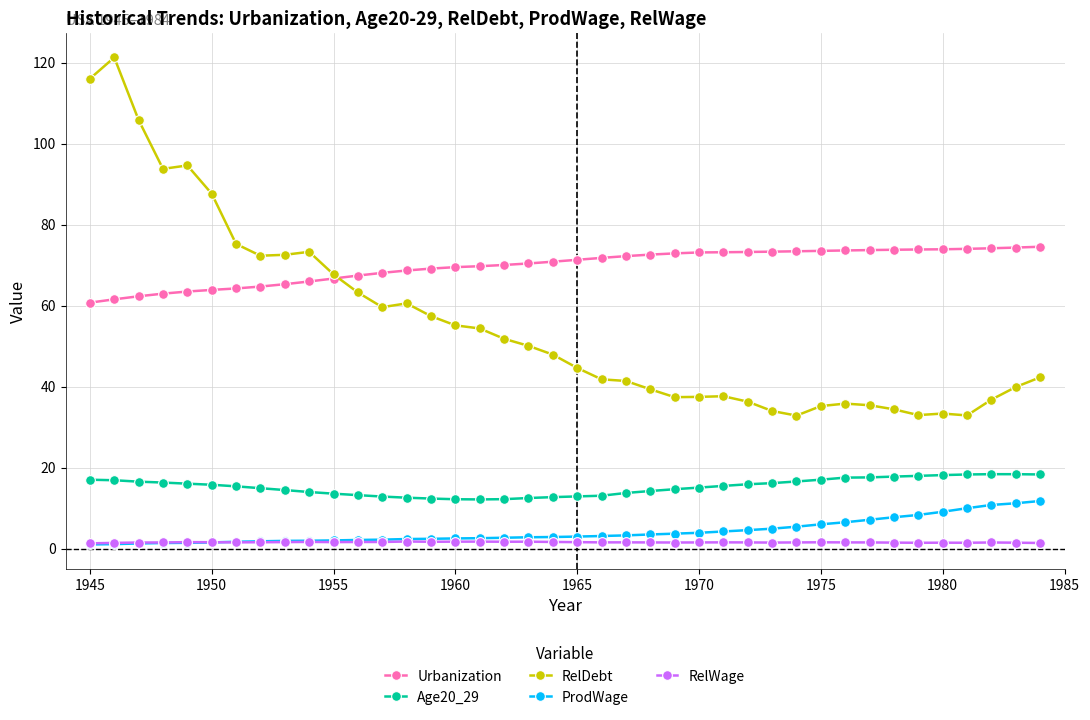

Rank the series by their maximum value, from highest to lowest.

RelDebt, Urbanization, Age20_29, ProdWage, RelWage